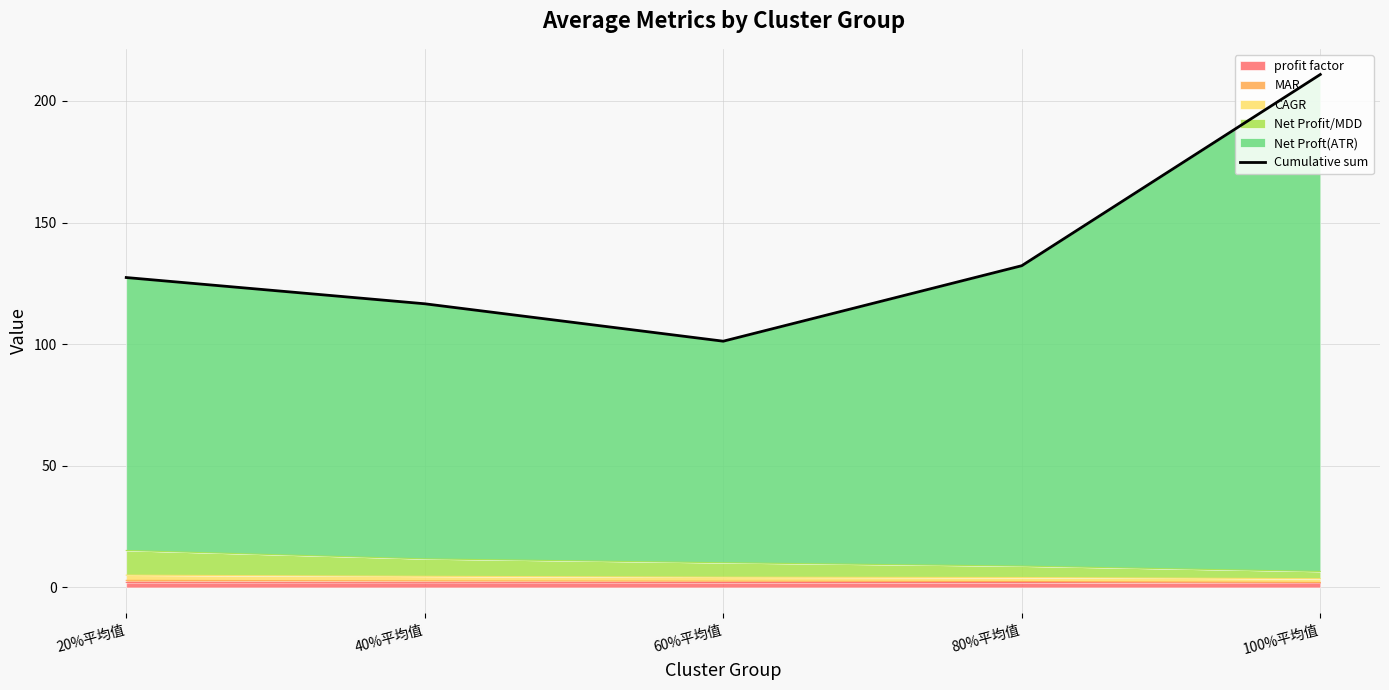

List the labels in order of value, smallest first.

60%平均值, 40%平均值, 20%平均值, 80%平均值, 100%平均值